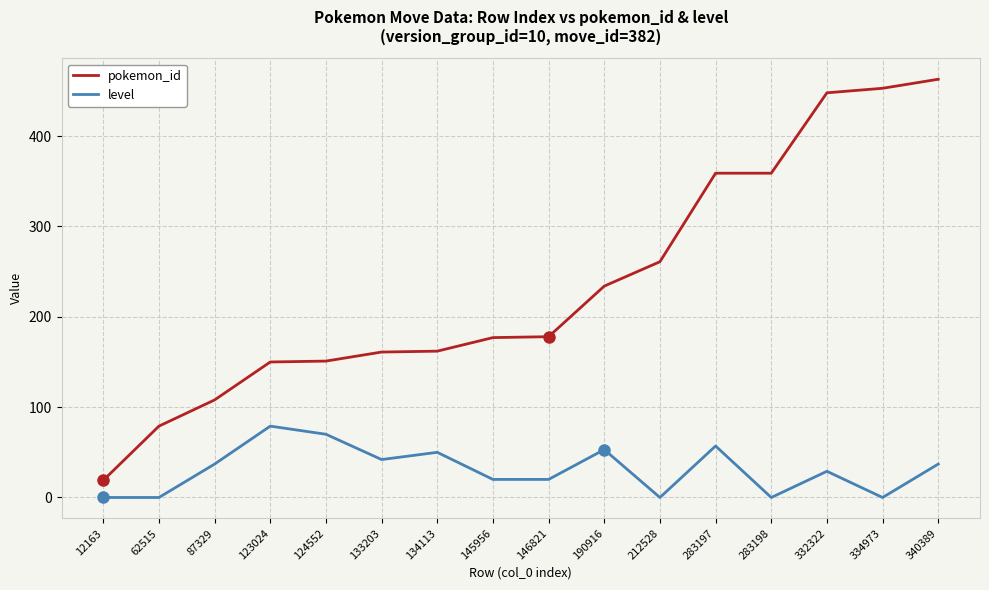

True or false: level and pokemon_id cross at least once.

False